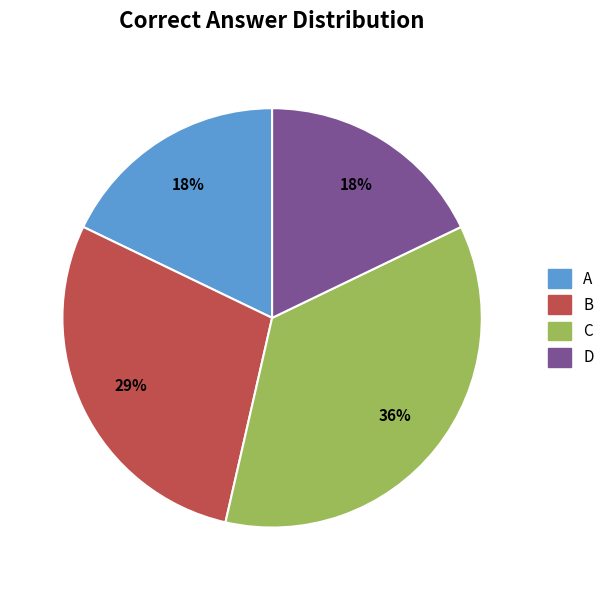

Is there a majority slice in this chart?

No